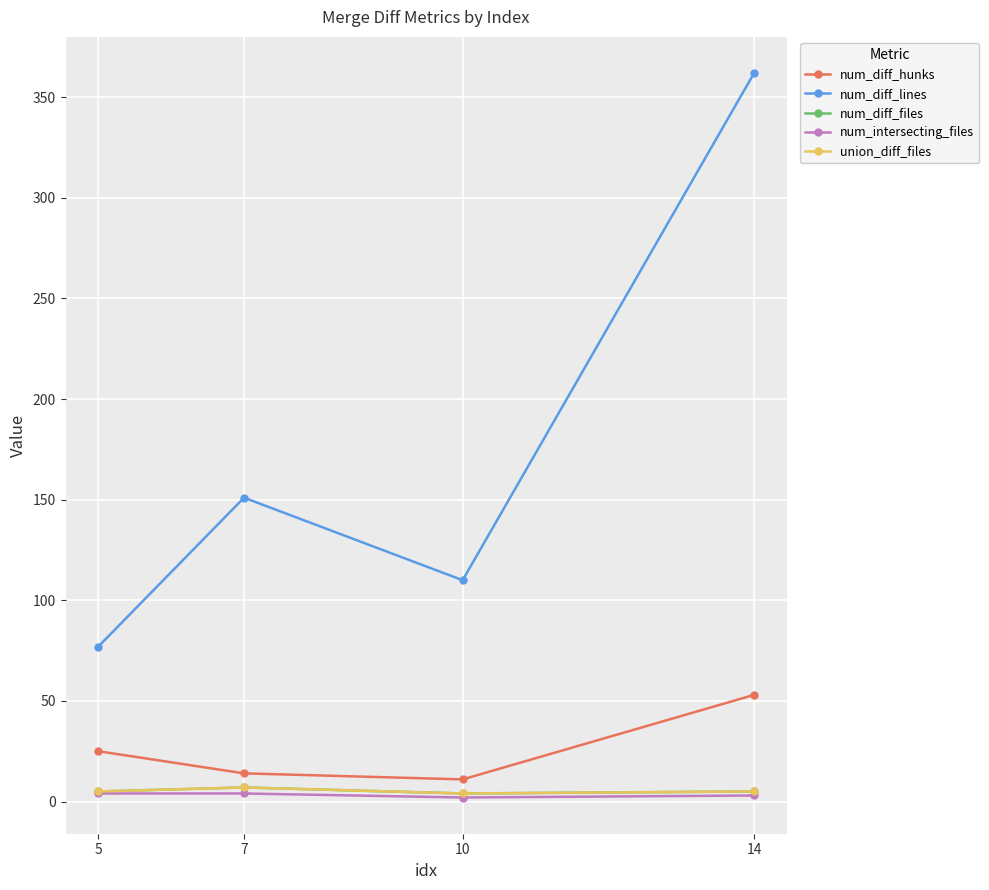

Does the chart display data point markers on the line(s)?

Yes